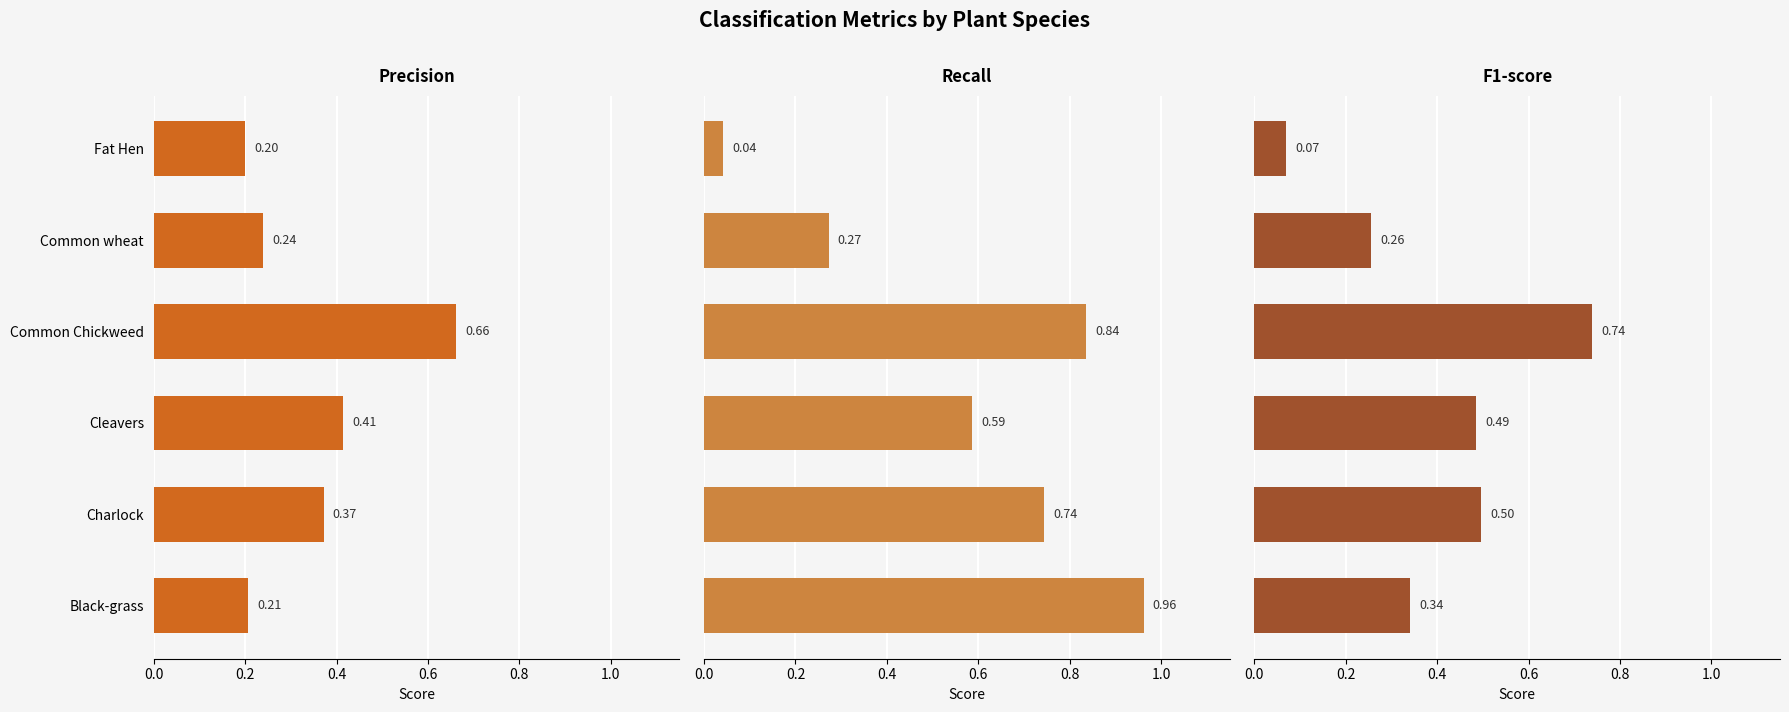

What position from the right is Black-grass?

6